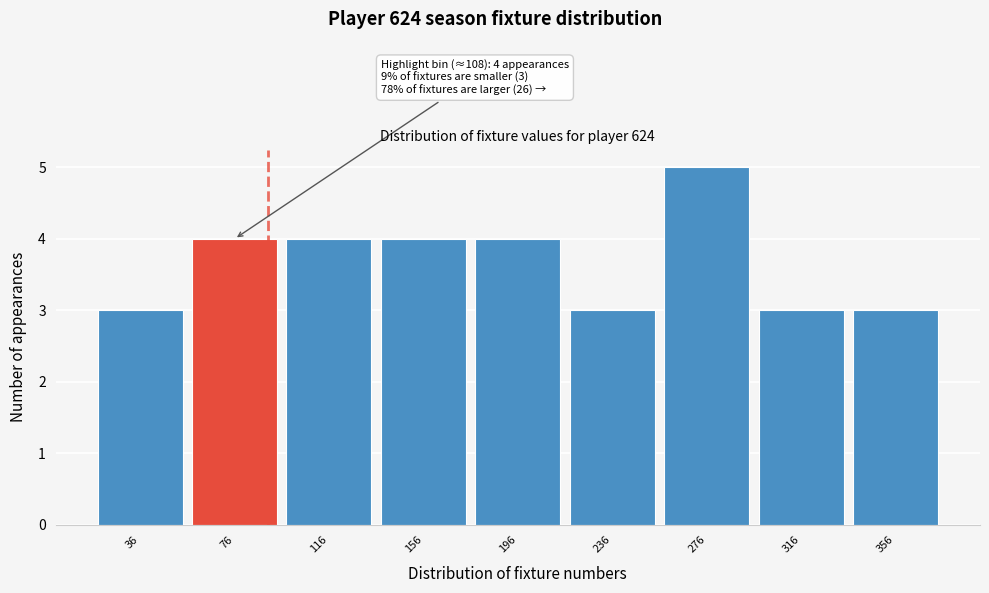

Reading left to right, what are all the values shown in this chart?

36=3	76=4	116=4	156=4	196=4	236=3	276=5	316=3	356=3